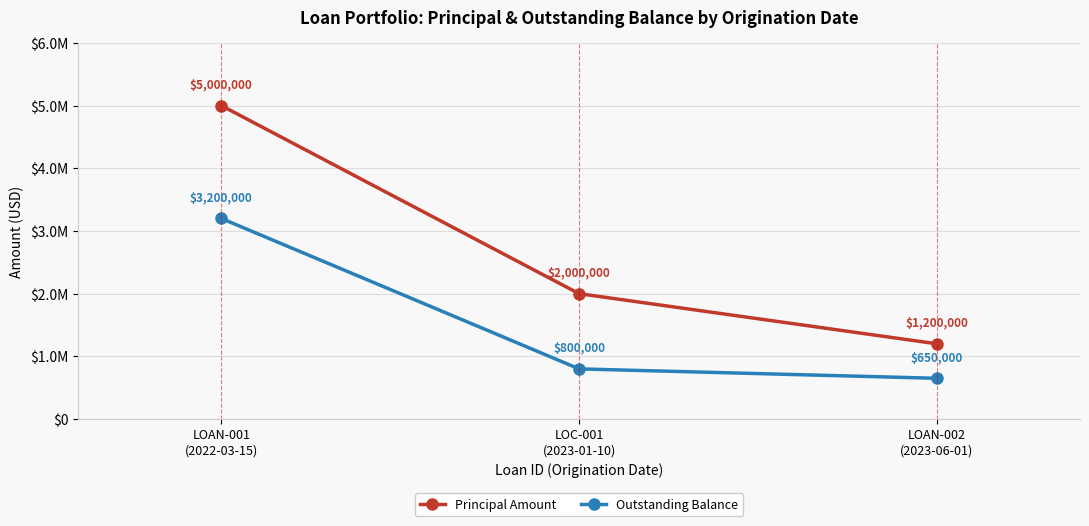

Which category has the lowest value in the Outstanding Balance series?

LOAN-002
(2023-06-01)